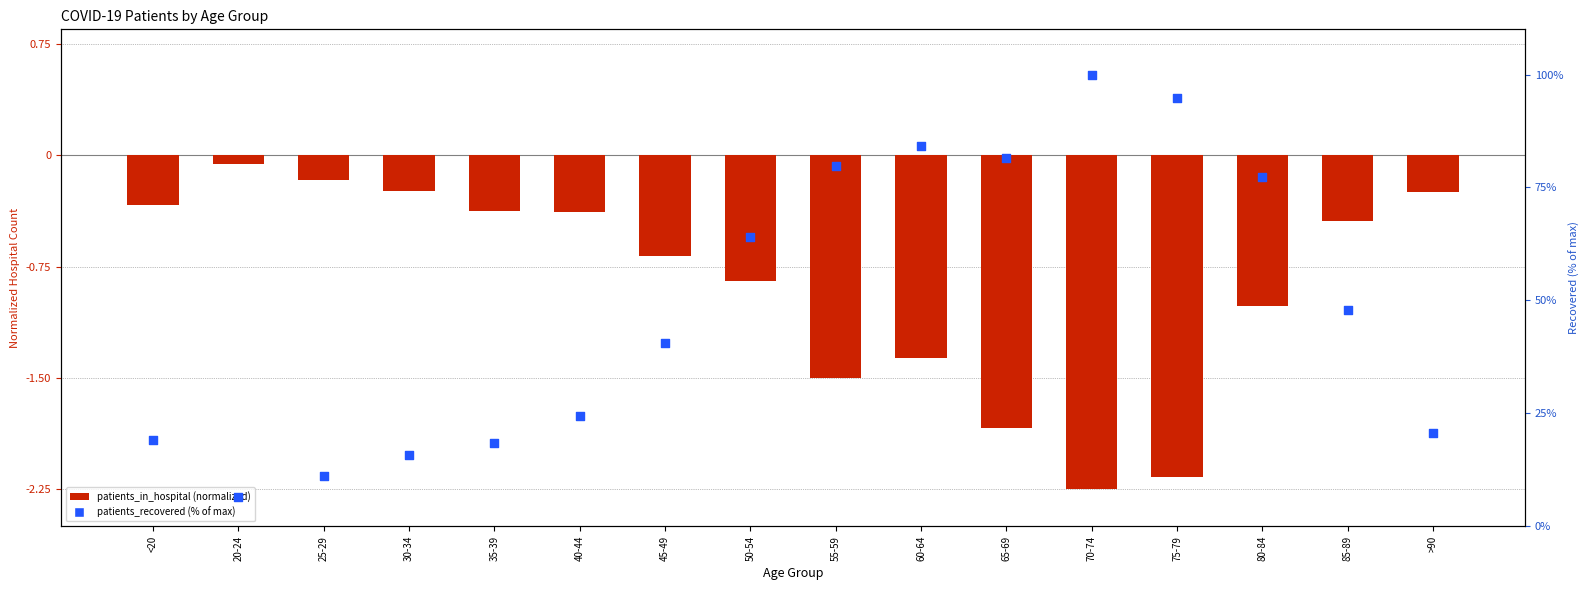

What are all the series names shown in the legend?

patients_in_hospital, patients_recovered